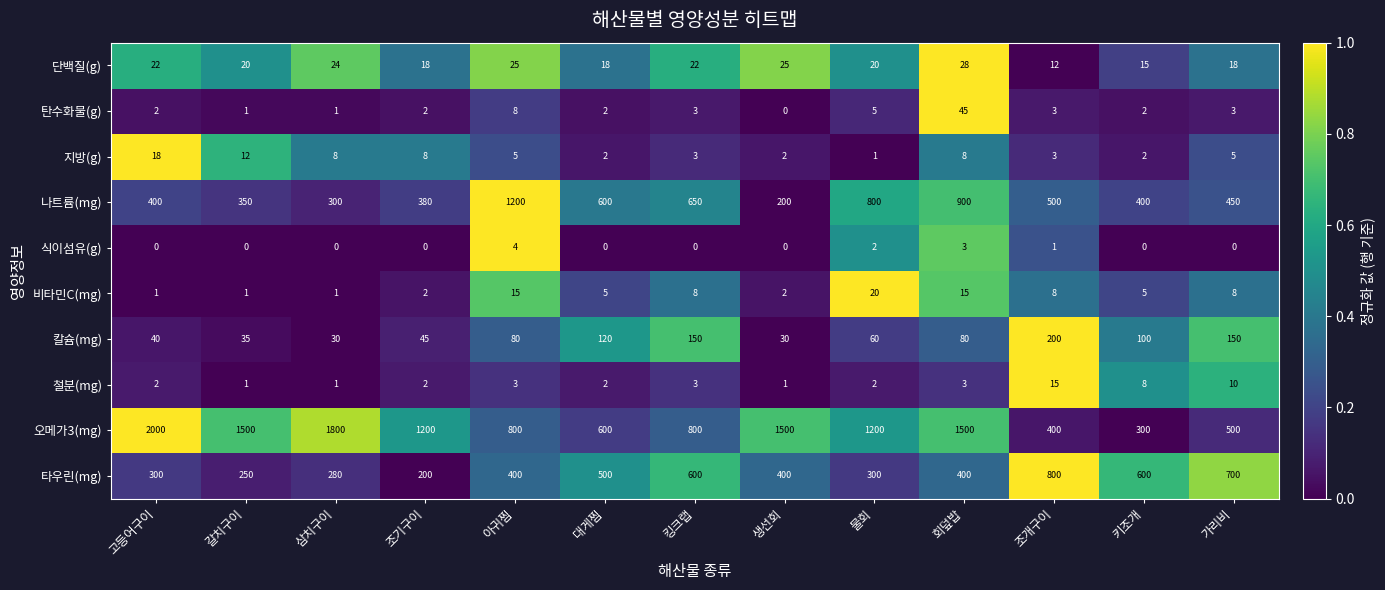

At which label is 식이섬유(g) closest to 2?

물회